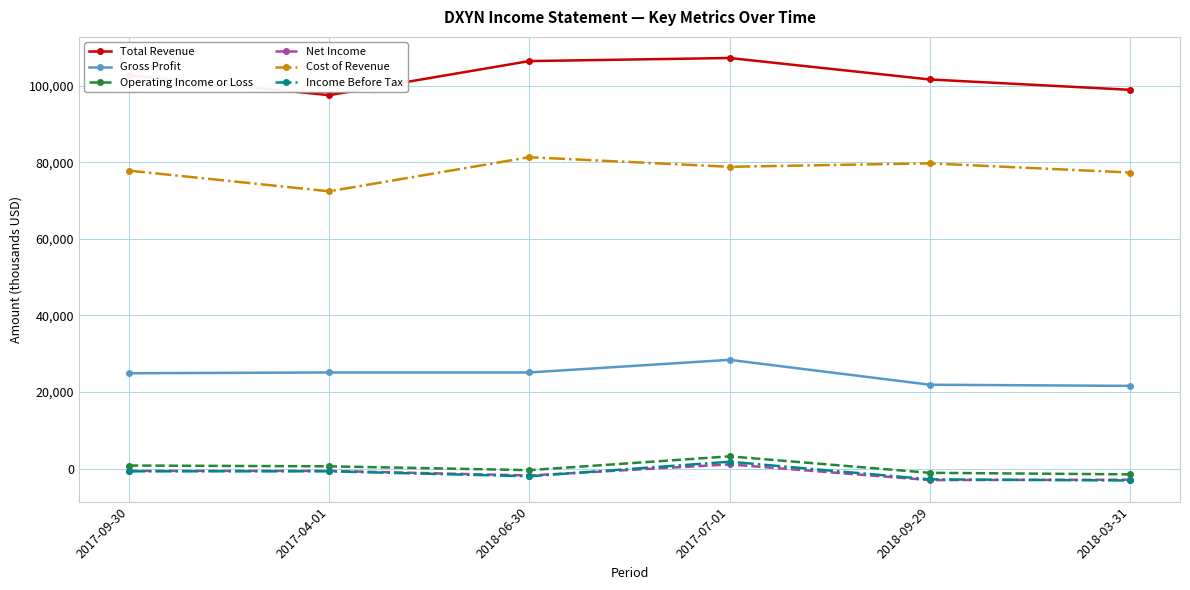

What is the minimum value shown in the chart?

-3100